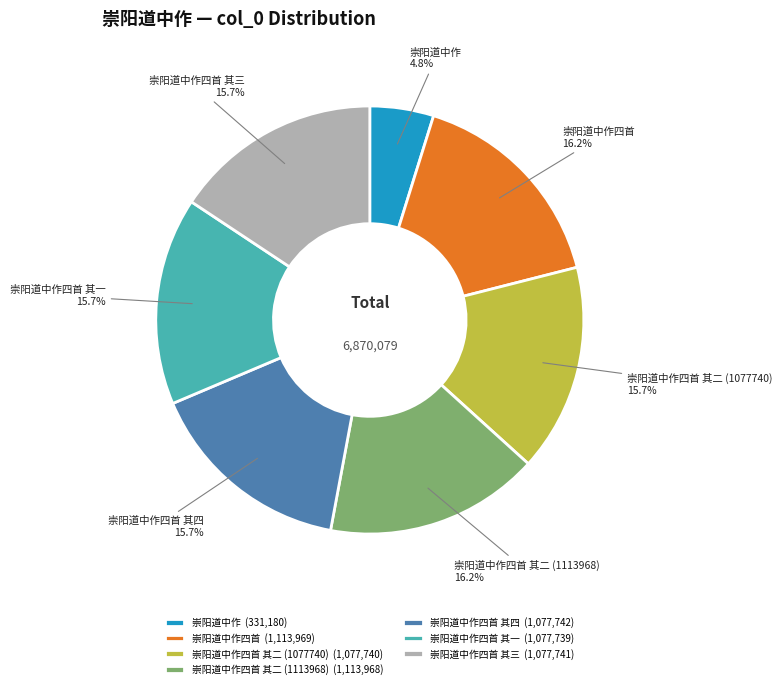

Which slice is the smallest?

崇阳道中作